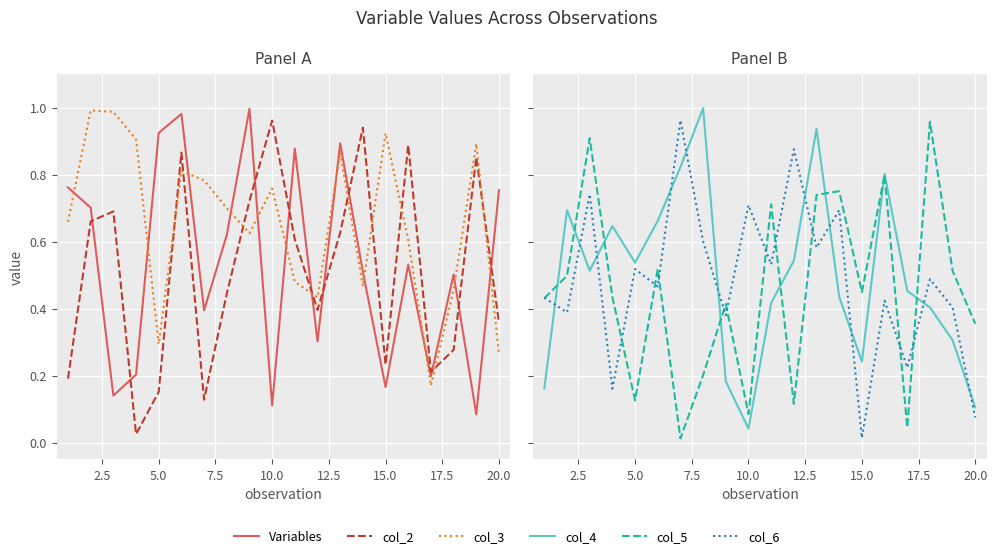

Between 15.0 and 14, which series saw the biggest shift?

col_6